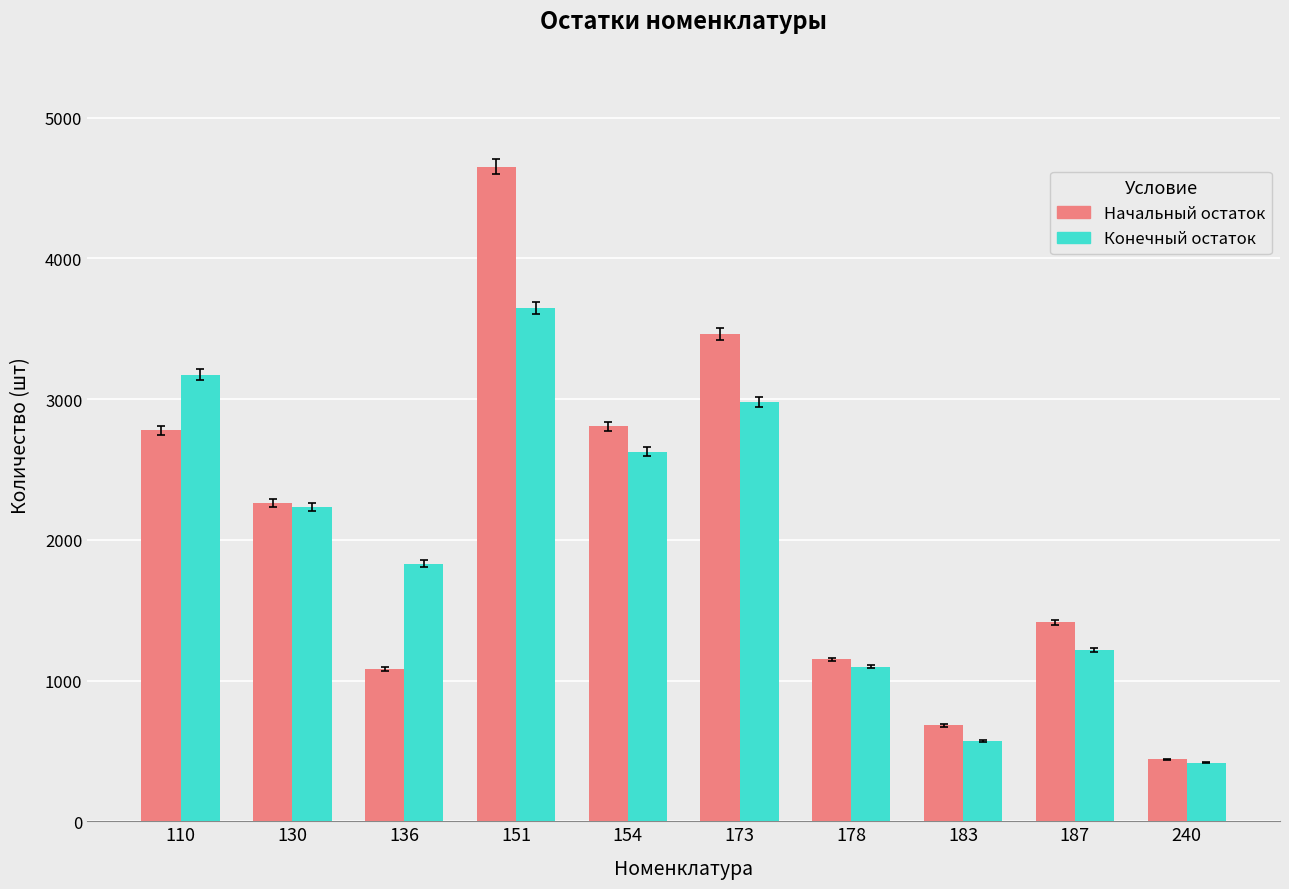

What is the average value of the Начальный остаток series?

2073